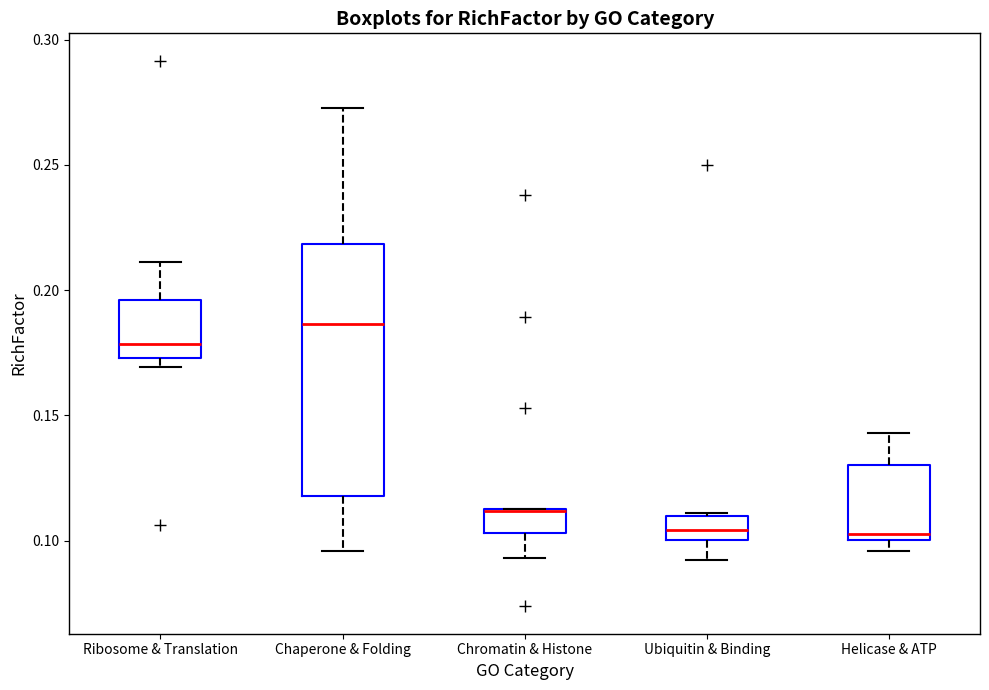

Reading left to right, read every box against the y-axis: the position of its median line, the range the box covers, and the ends of its whiskers. The values are not printed on the chart, so give them approximately, as read against the axis.

Ribosome & Translation: median 0.180, box 0.175 to 0.195, whiskers 0.170 to 0.210
Chaperone & Folding: median 0.185, box 0.120 to 0.220, whiskers 0.095 to 0.275
Chromatin & Histone: median 0.110 (drawn on the box's upper edge), box 0.105 to 0.115, whiskers 0.095 to 0.115
Ubiquitin & Binding: median 0.105, box 0.100 to 0.110, whiskers 0.090 to 0.110
Helicase & ATP: median 0.105, box 0.100 to 0.130, whiskers 0.095 to 0.145